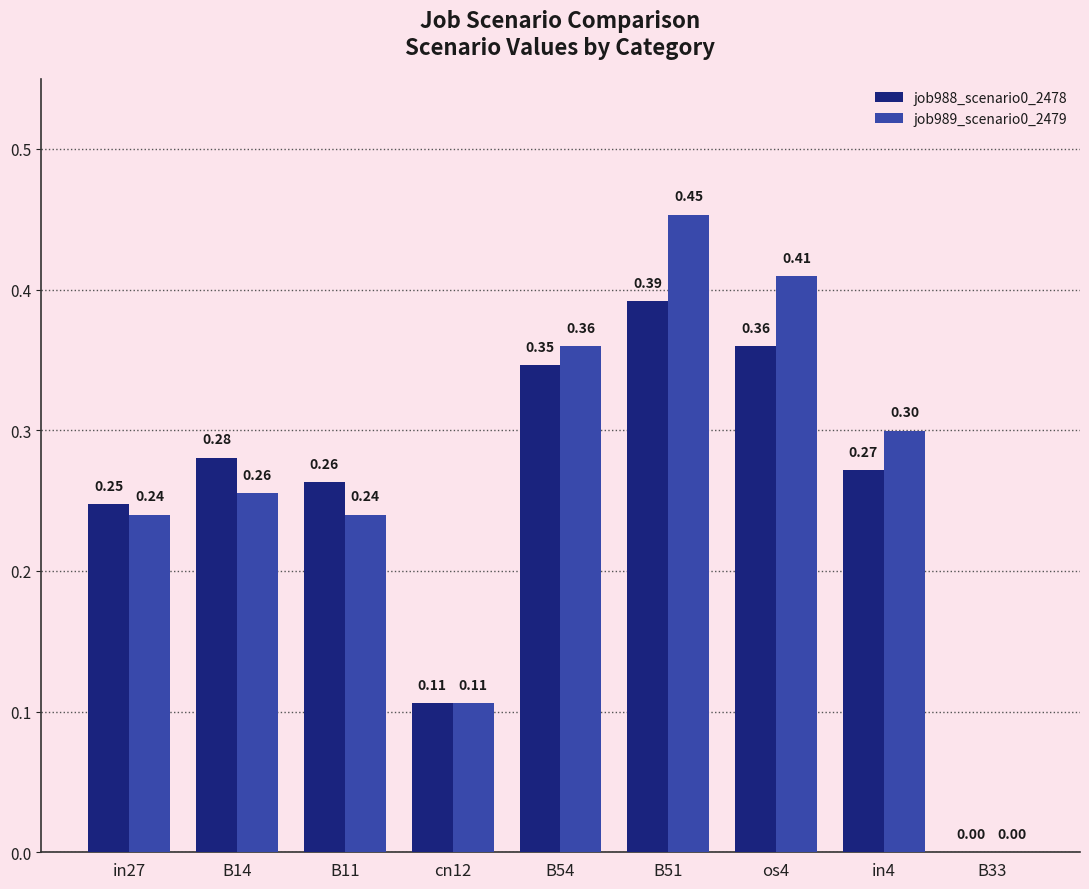

How many distinct data groups are displayed?

2